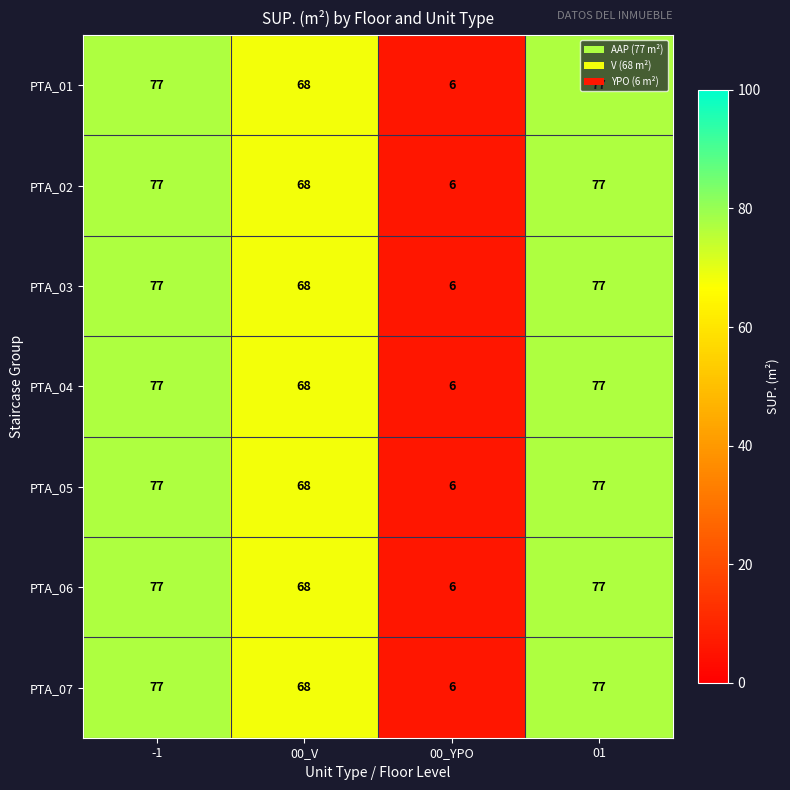

Where is PTA_07 nearest to the value 41?

00_V